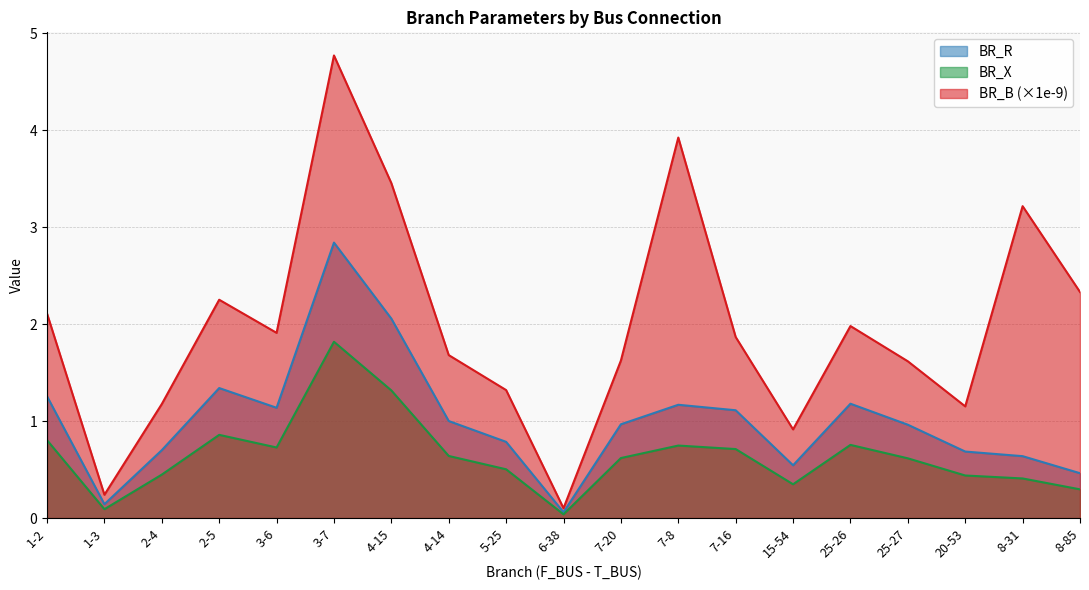

At which category does BR_X reach its first local peak?

2-5